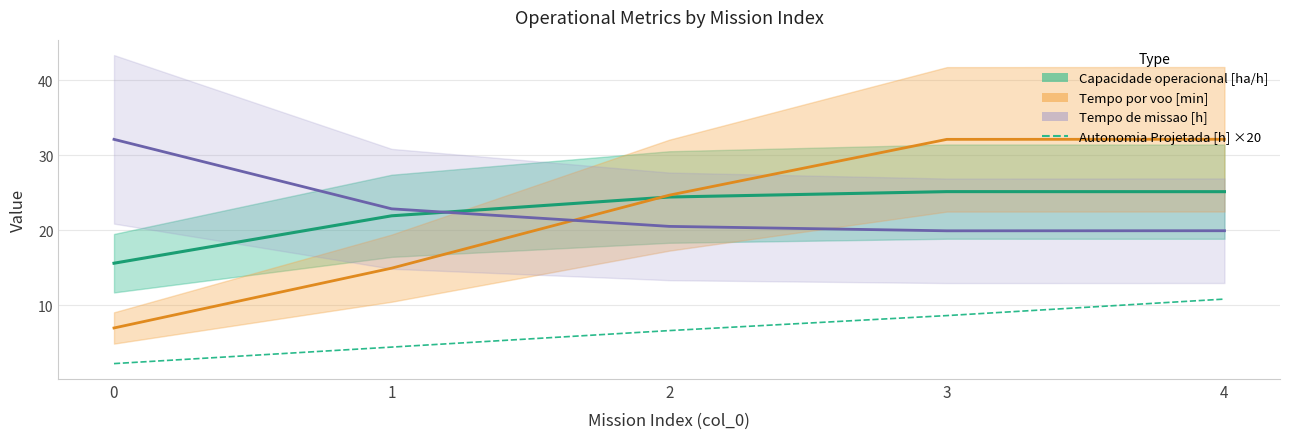

Count the number of values greater than 6.

3